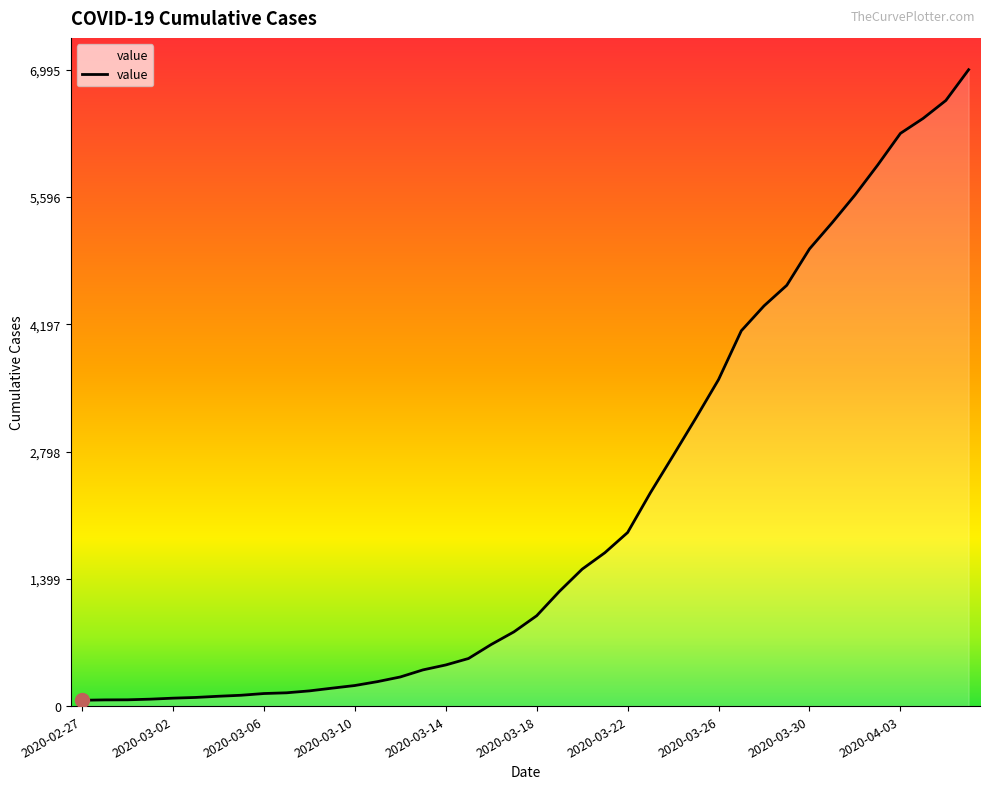

What is the difference between the maximum and minimum values?

6931